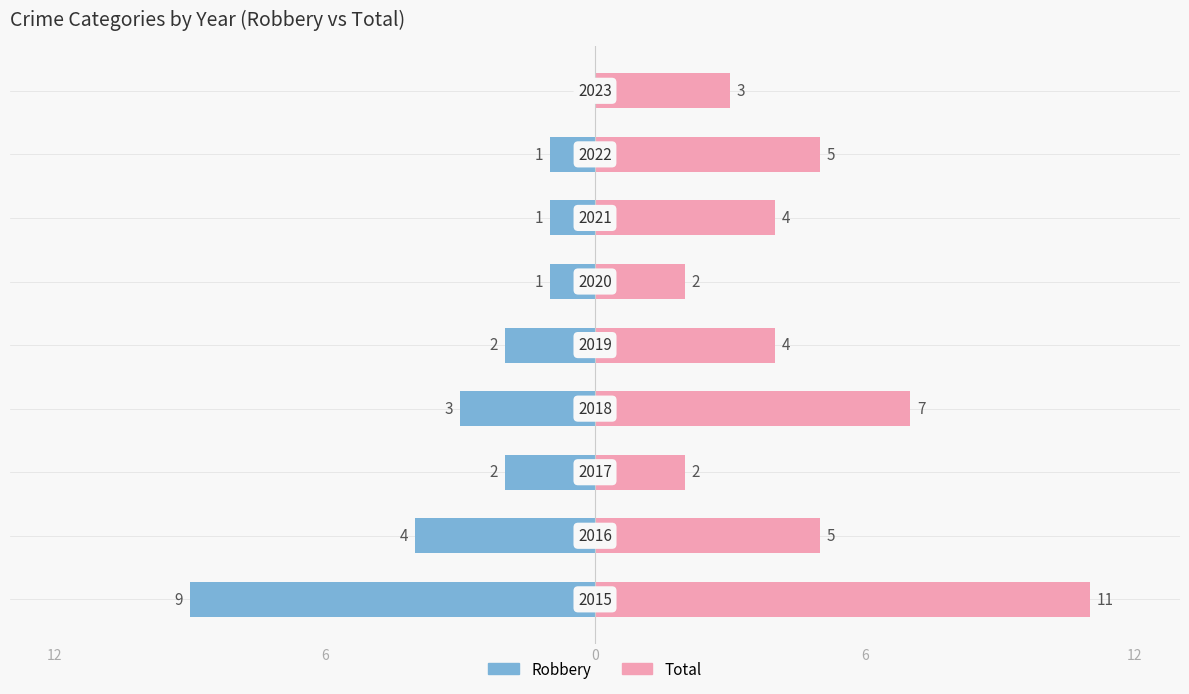

What is the value of the Total bar at the 1st from the left?

11